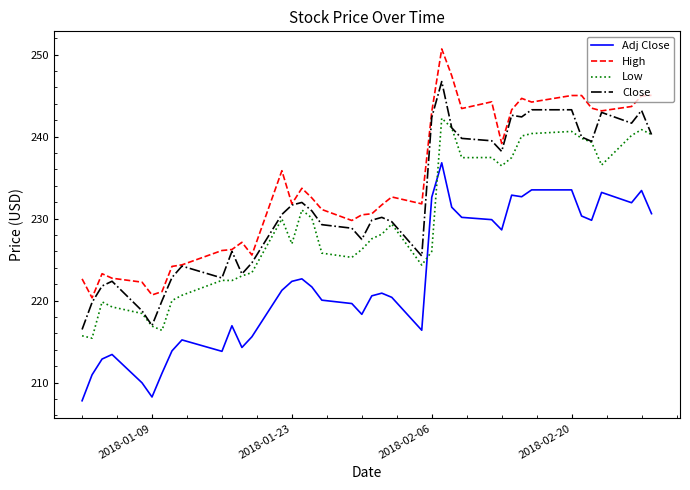

How many series are shown in this chart?

4